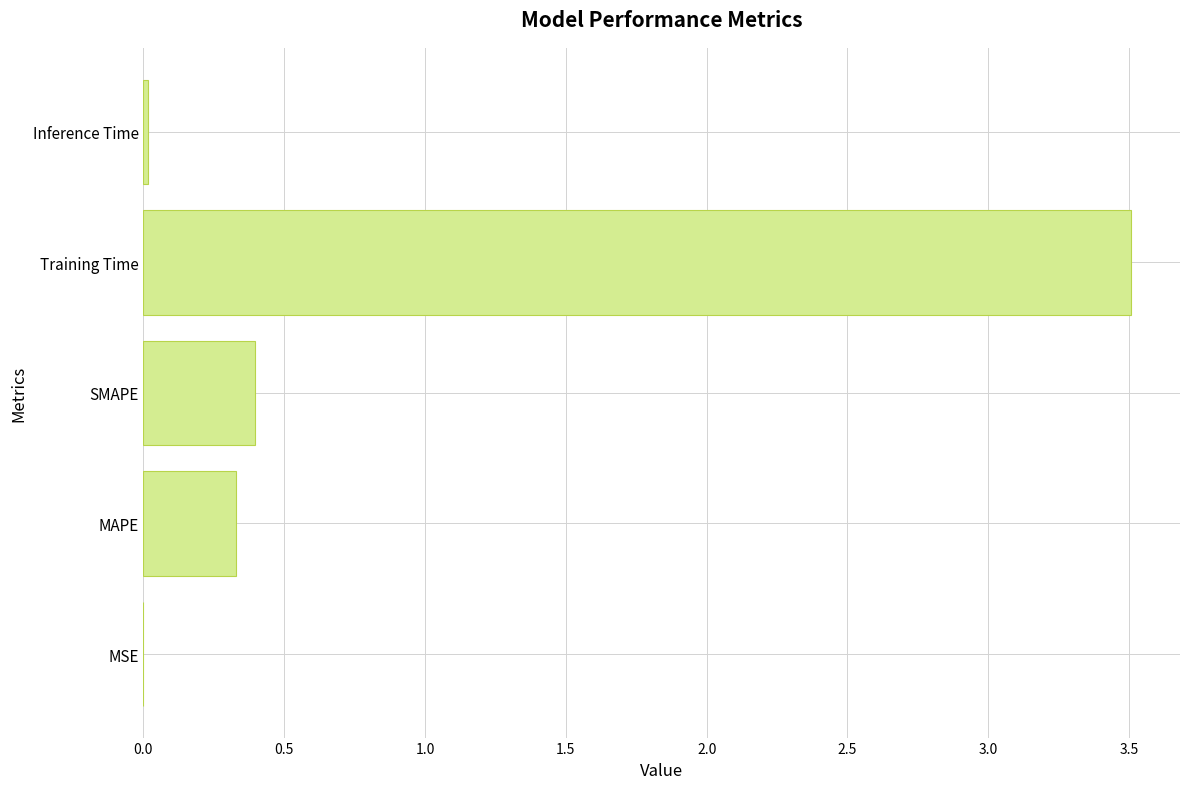

Between MSE and SMAPE, which is larger?

SMAPE